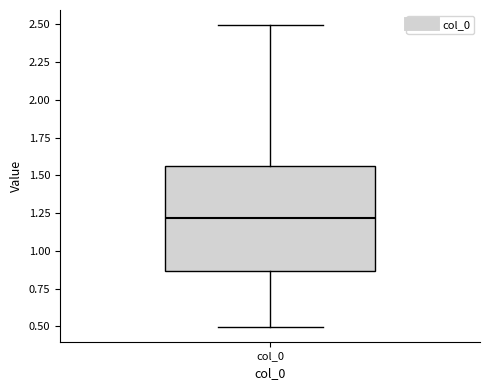

Read this box plot against the y-axis: the position of the median line, the range covered by the box, and the ends of both whiskers. The values are not printed on the chart, so give them approximately, as read against the axis.

median 1.20, box 0.85 to 1.55, whiskers 0.50 to 2.50